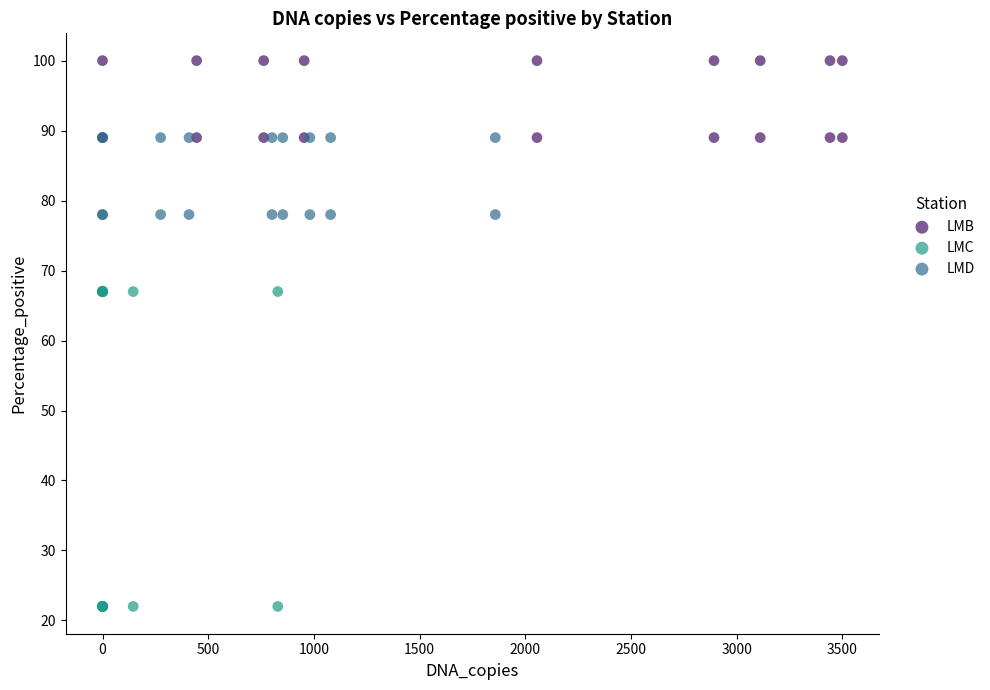

Which series reaches the maximum Y coordinate?

LMB